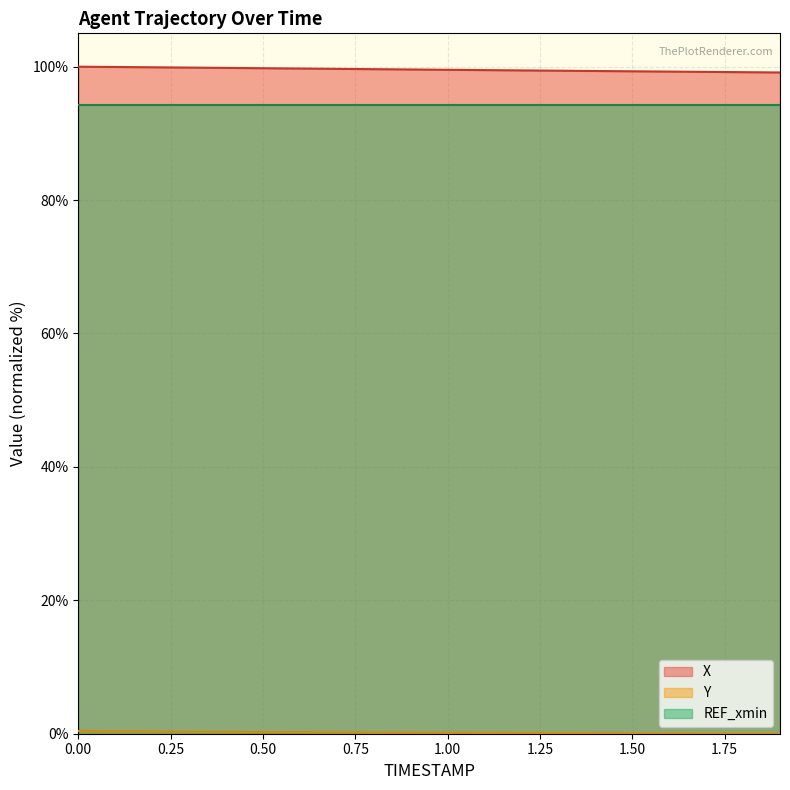

Which category has the lowest value across all series?

1.9